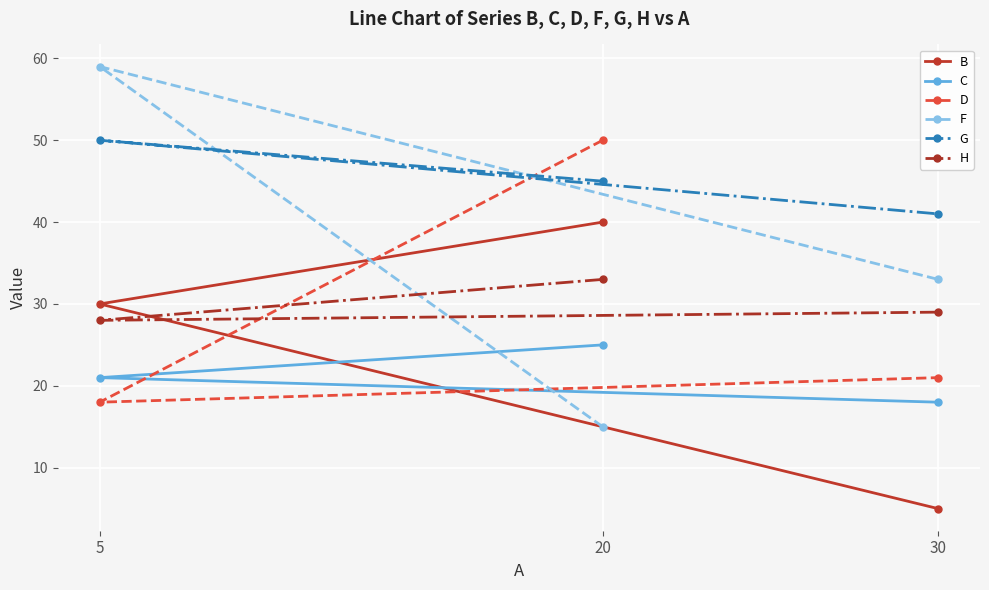

How many data points in D are less than 21?

1